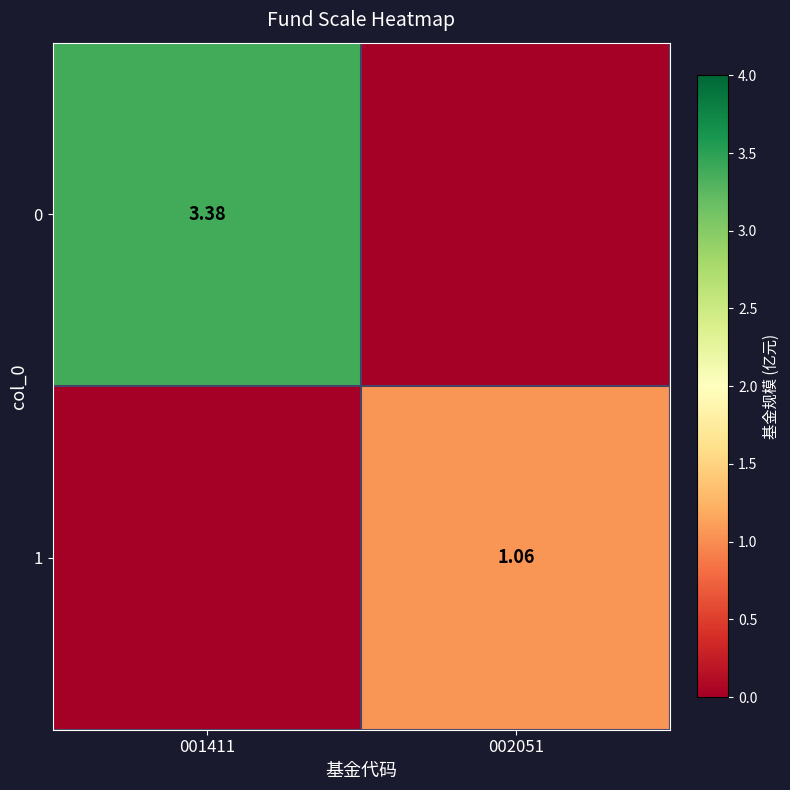

What is the greatest value displayed?

3.4